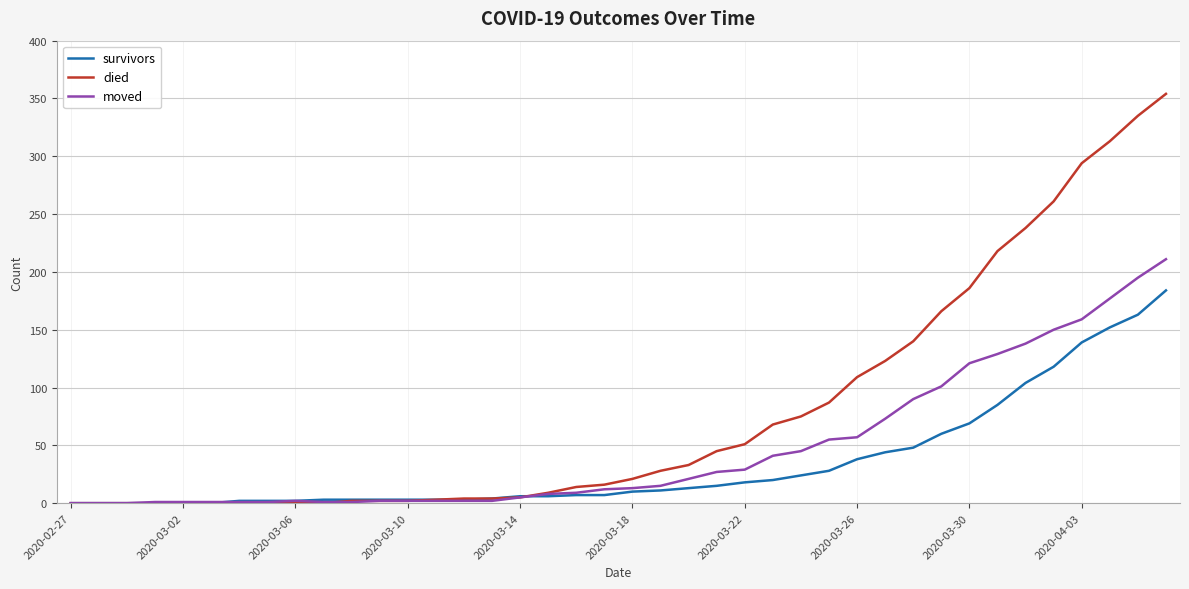

List the series in order of their overall mean, highest first.

died, moved, survivors